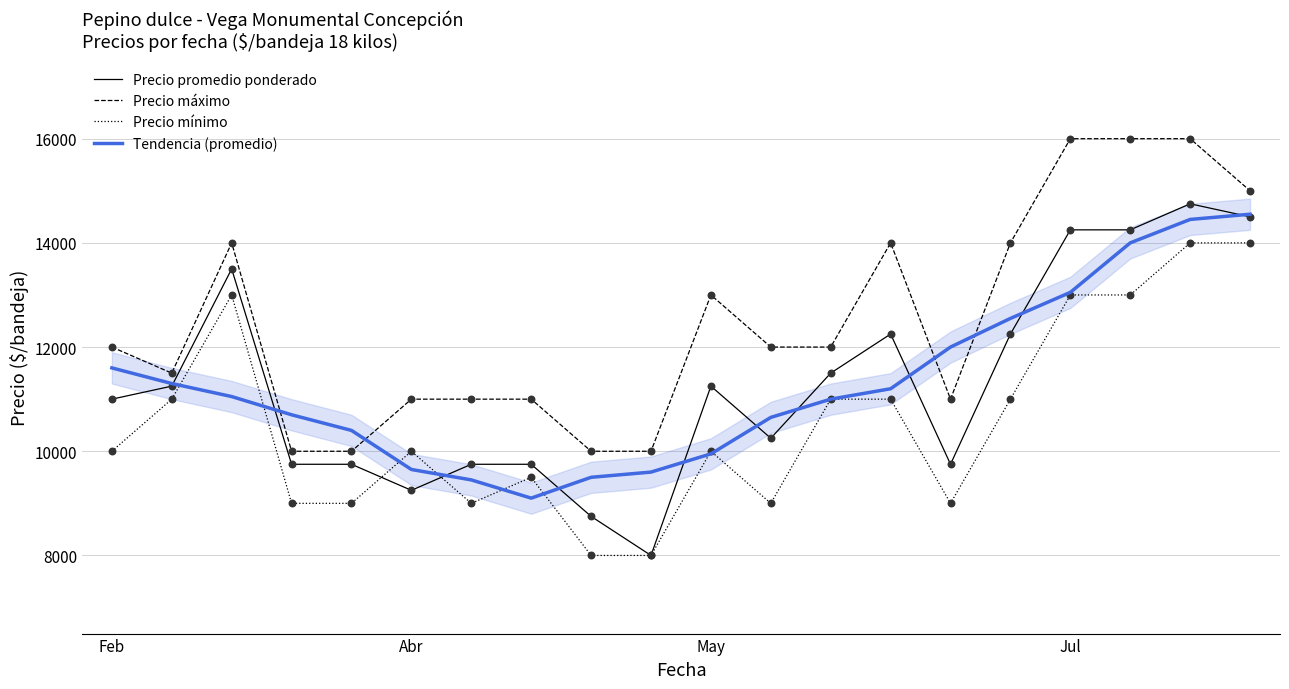

Which series has the largest total across all categories?

Precio máximo